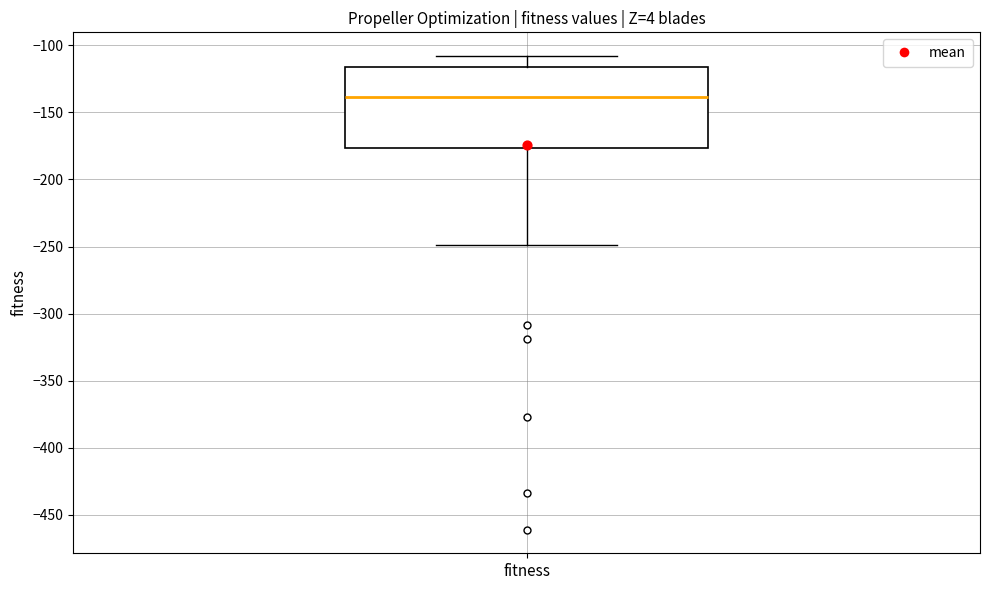

Read this box plot against the y-axis: the position of the median line, the range covered by the box, and the ends of both whiskers. The values are not printed on the chart, so give them approximately, as read against the axis.

median -140, box -175 to -115, whiskers -250 to -110